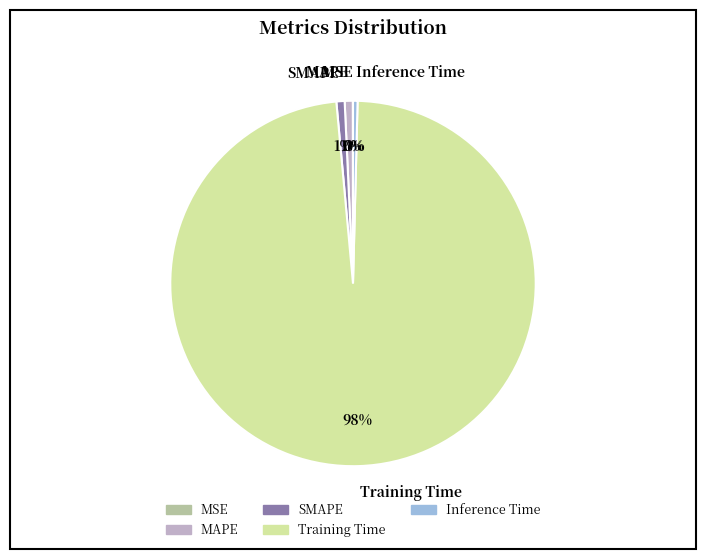

True or false: Training Time accounts for 84% of the total.

False